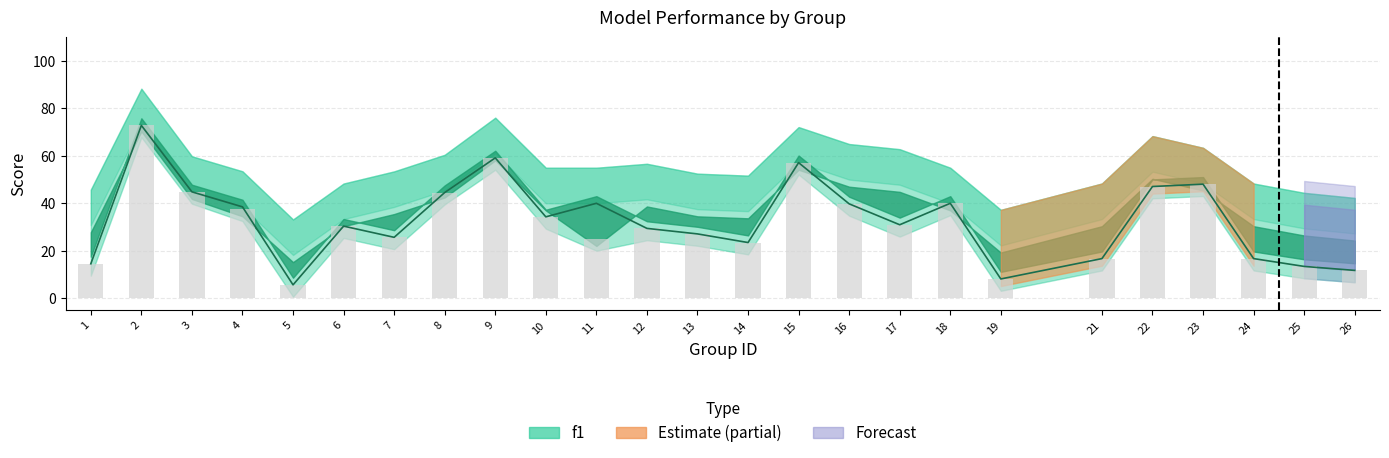

True or false: the data shows 20.1 at 10.

False